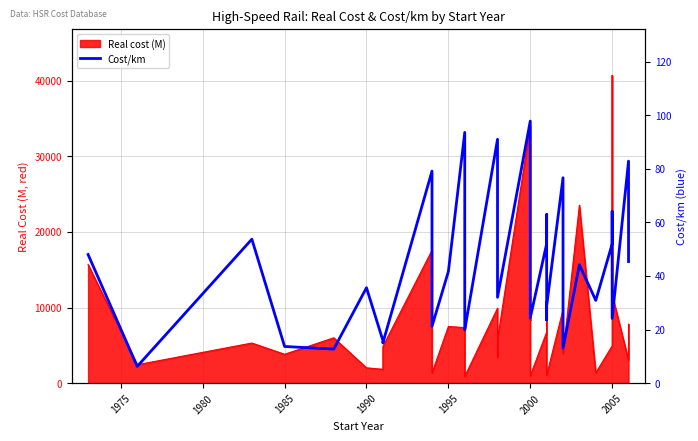

Does the chart have visible grid lines?

Yes